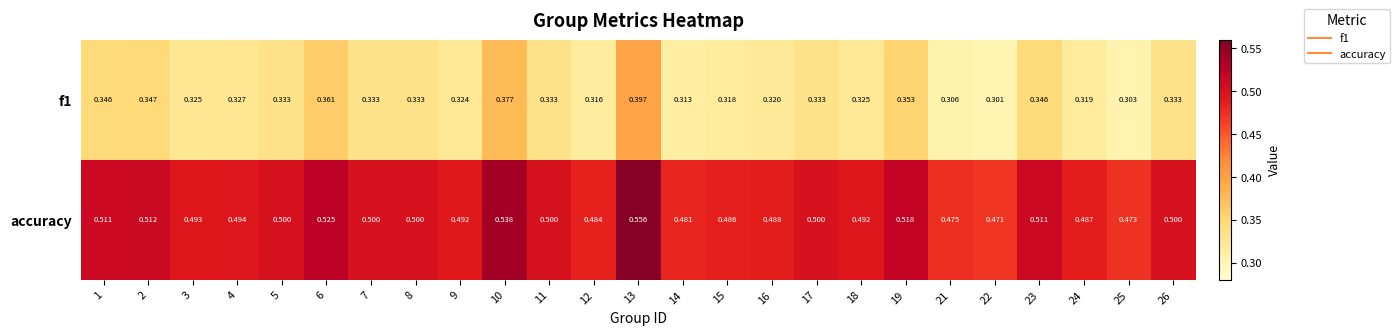

What is the spread (max minus min) of values at 26?

0.2